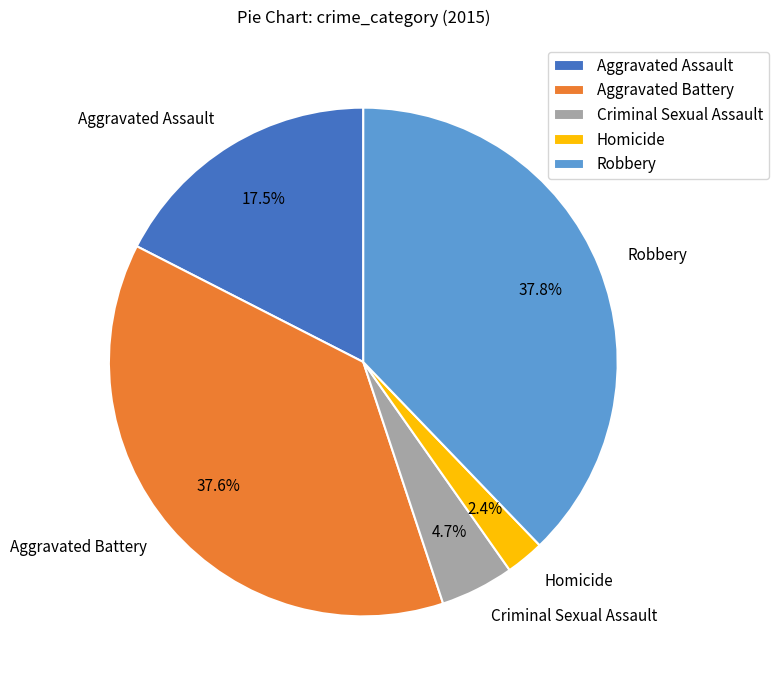

Between Robbery and Aggravated Assault, which is larger?

Robbery